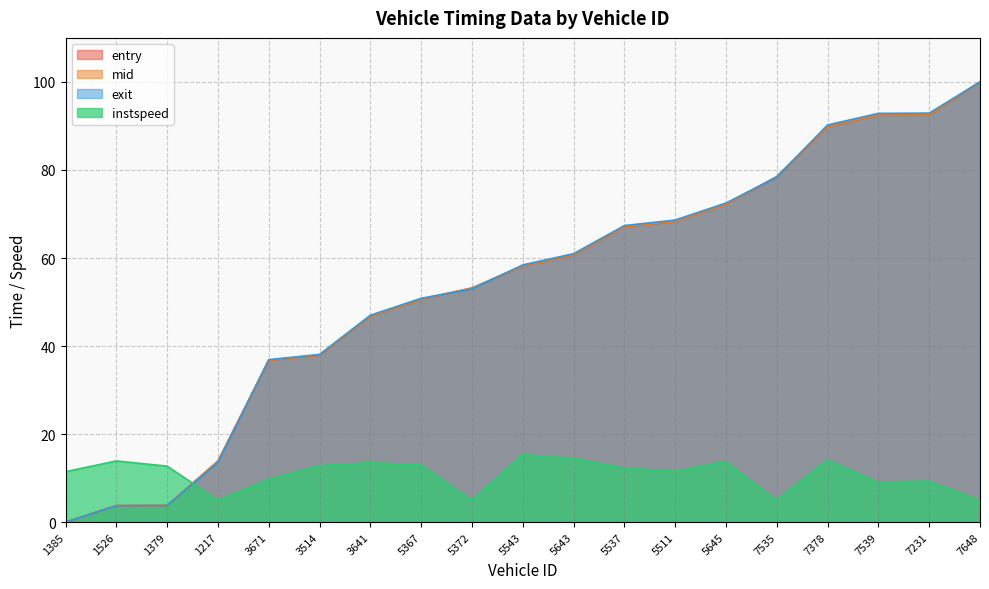

True or false: exit has more than 2 points higher than both neighbors.

False